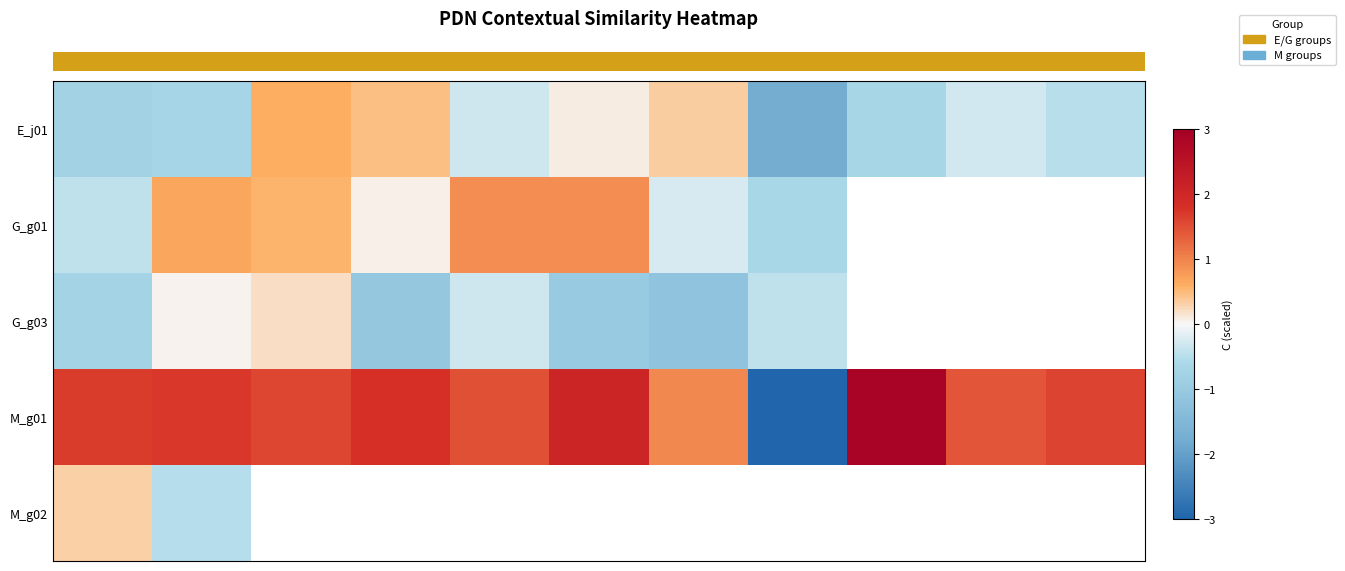

Which category has the highest value across all series?

8